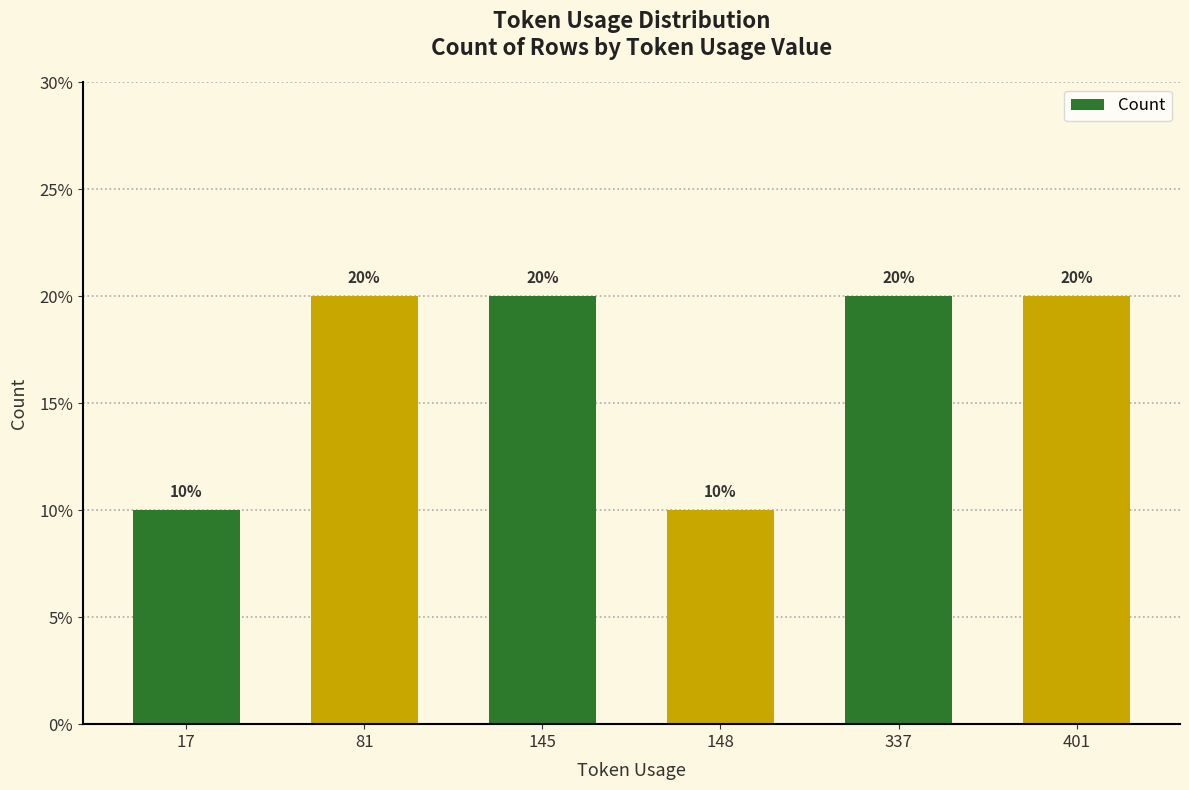

How many values are below 2?

2